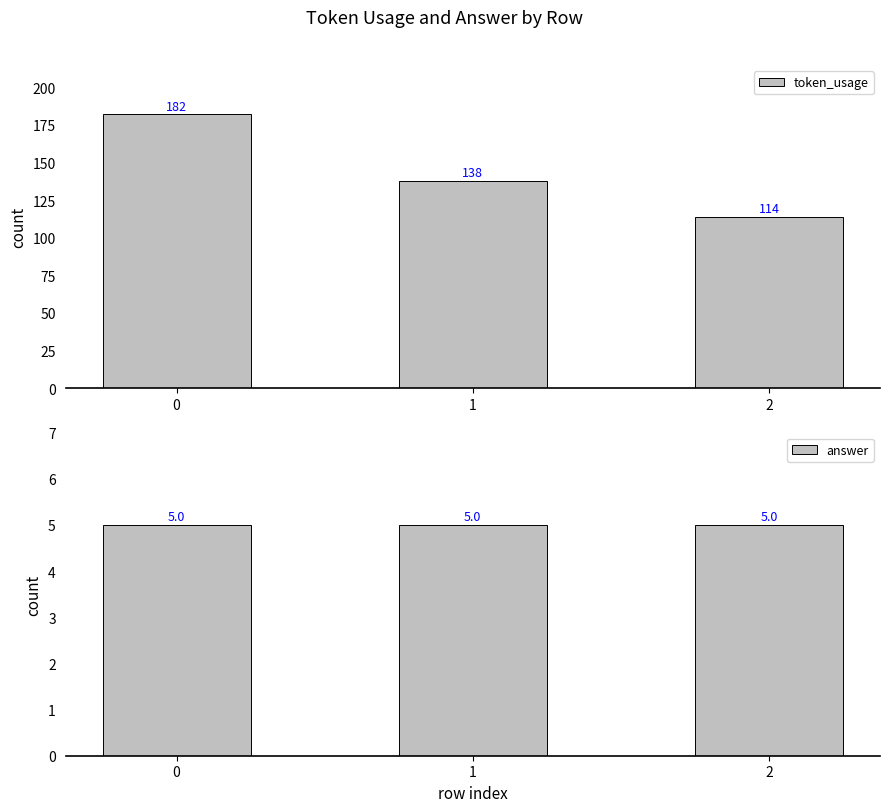

Which series has the largest total across all categories?

token_usage